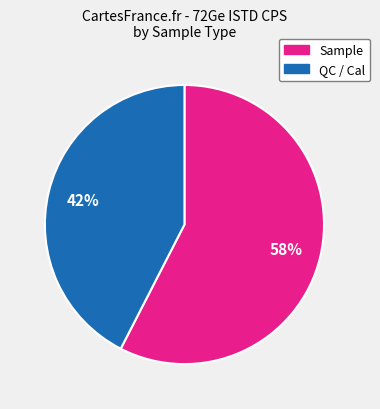

Is there a majority slice in this chart?

Yes